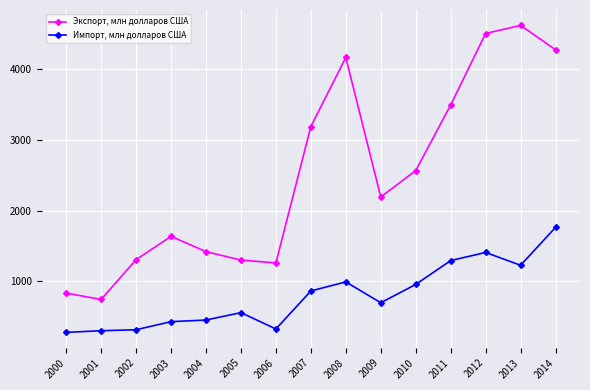

True or false: Импорт, млн долларов США and Экспорт, млн долларов США intersect in this chart.

False